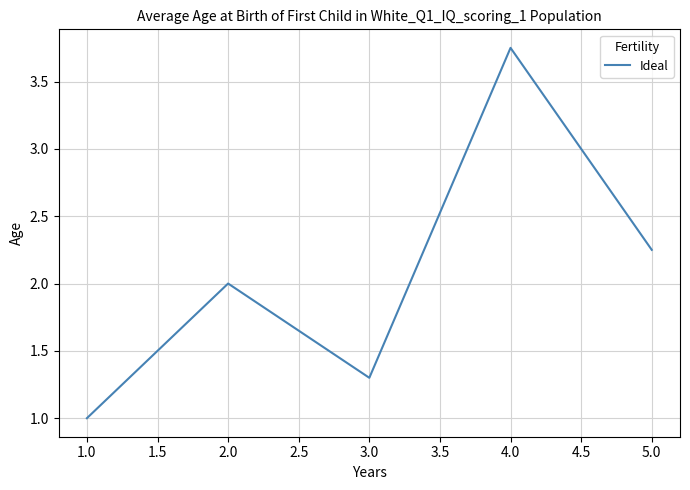

At which category does the data reach its first local valley?

3.0